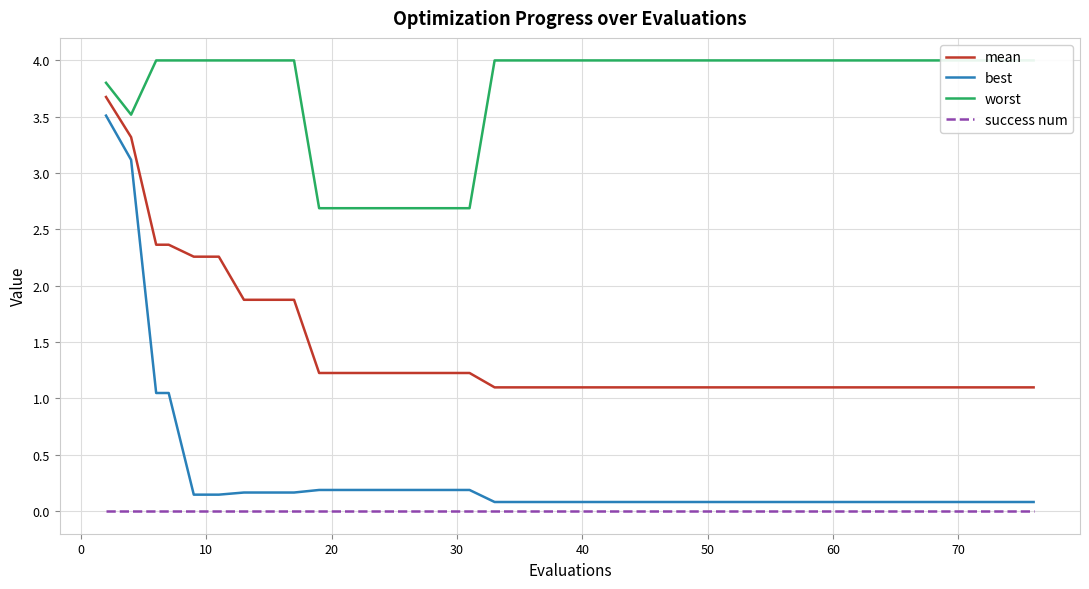

True or false: mean and success num intersect in this chart.

False